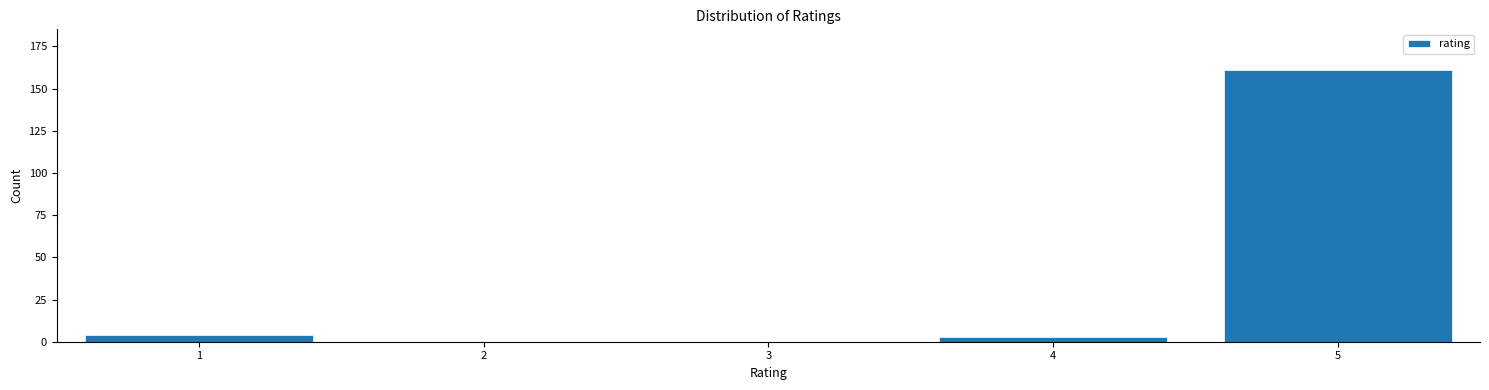

Reading left to right, what are all the values shown in this chart?

1=4	2=0	3=0	4=3	5=161